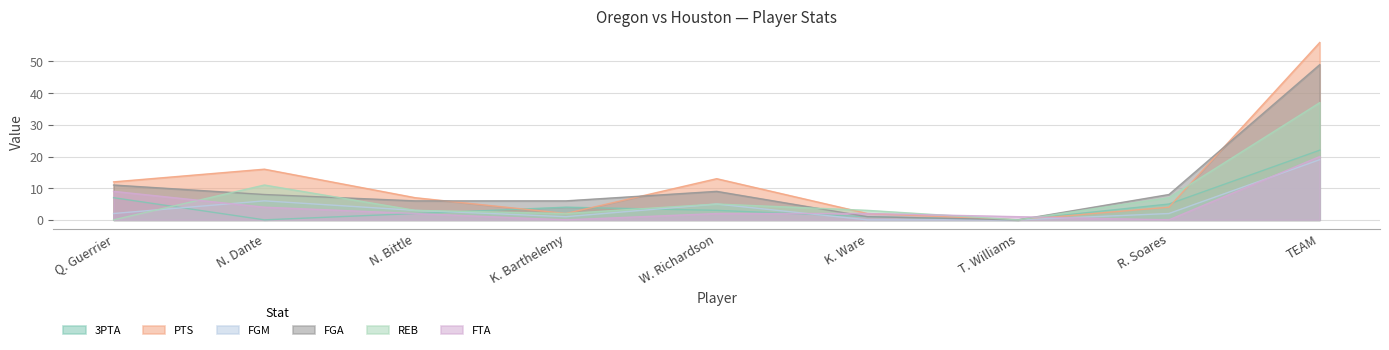

What is the label of the 6th point from the left?

K. Ware